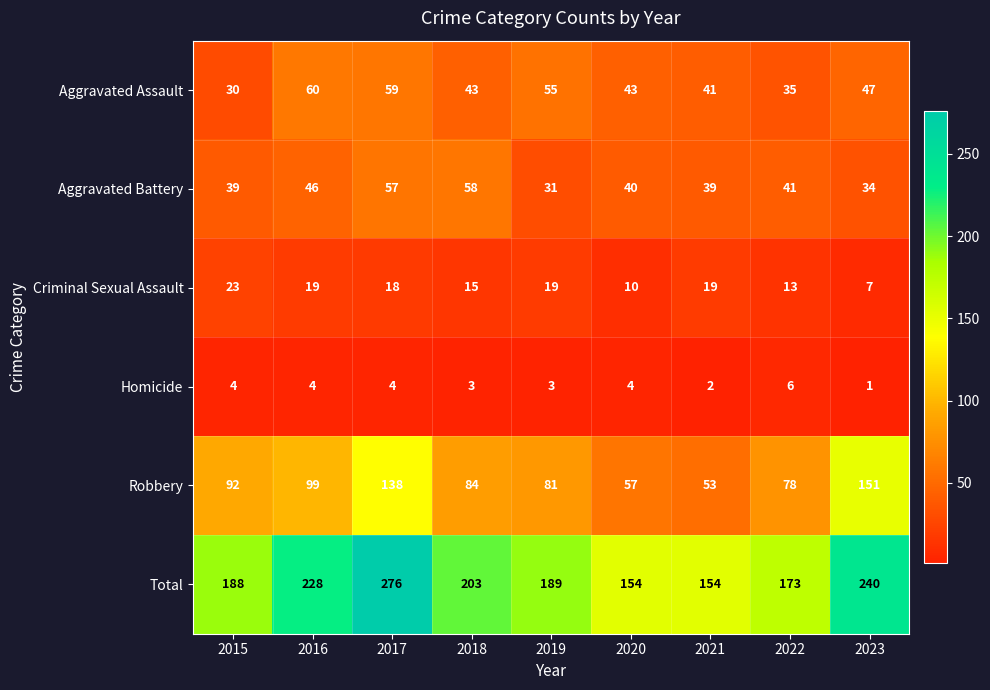

List the series in order of their peak value, lowest first.

Homicide, Criminal Sexual Assault, Aggravated Battery, Aggravated Assault, Robbery, Total